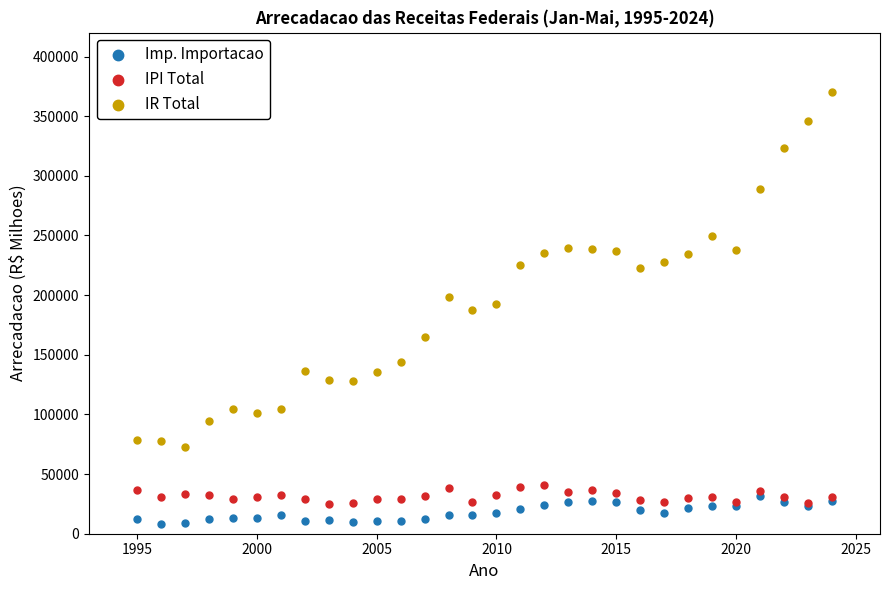

Which series contains the highest Y value?

IR Total